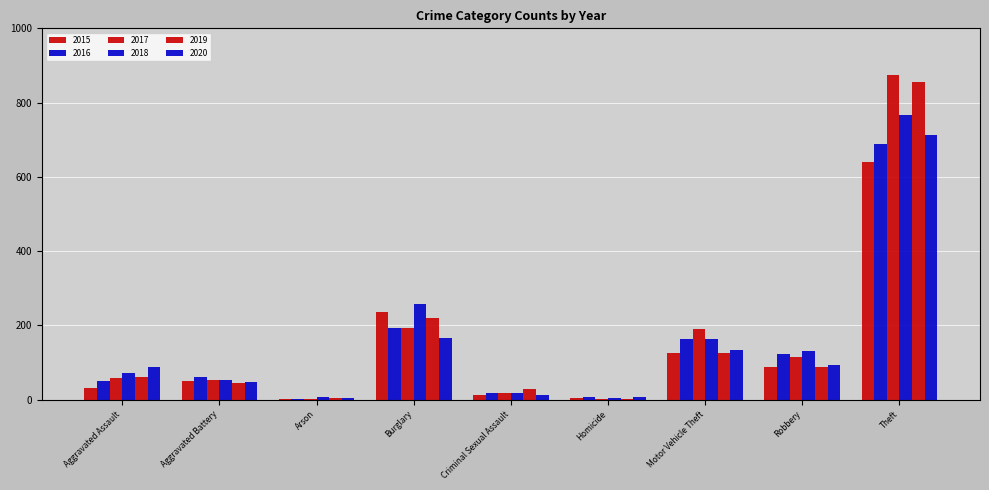

What is the smallest value displayed?

1